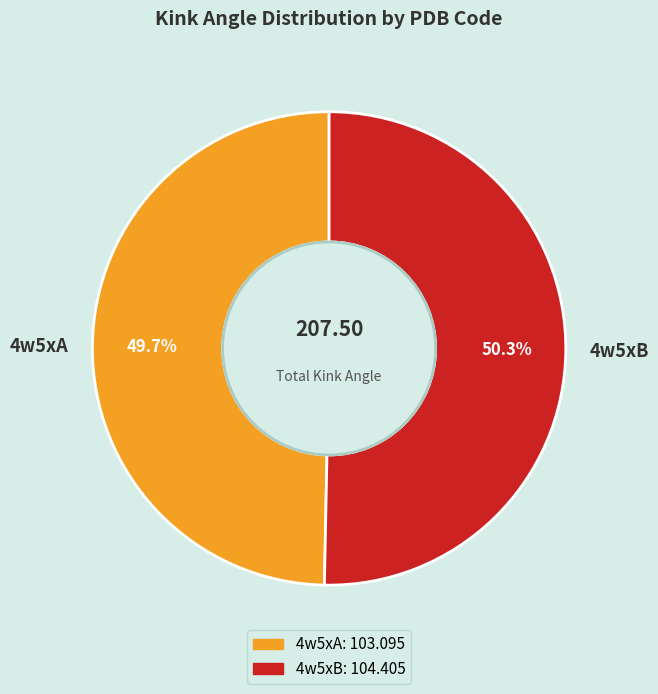

What percentage is the 4w5xB slice, to the nearest percent?

50%